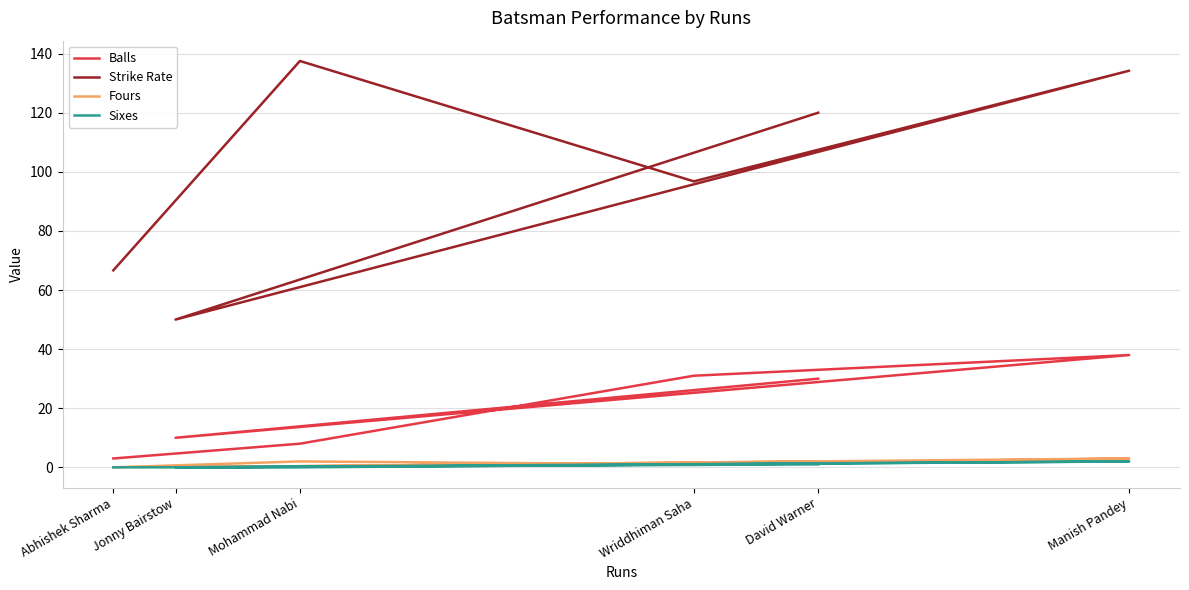

At which label does Balls reach its minimum?

Abhishek Sharma